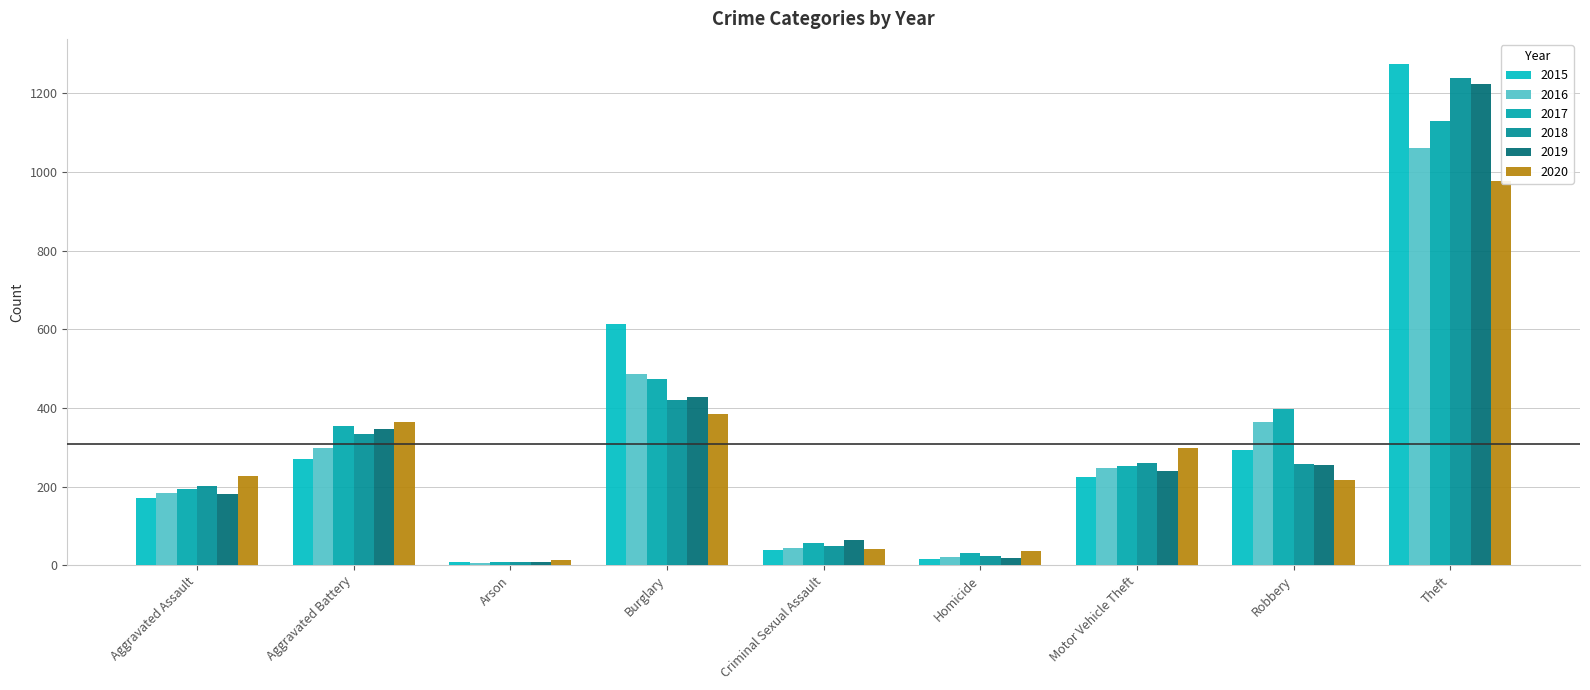

What is the difference between the highest and lowest values at Arson?

8